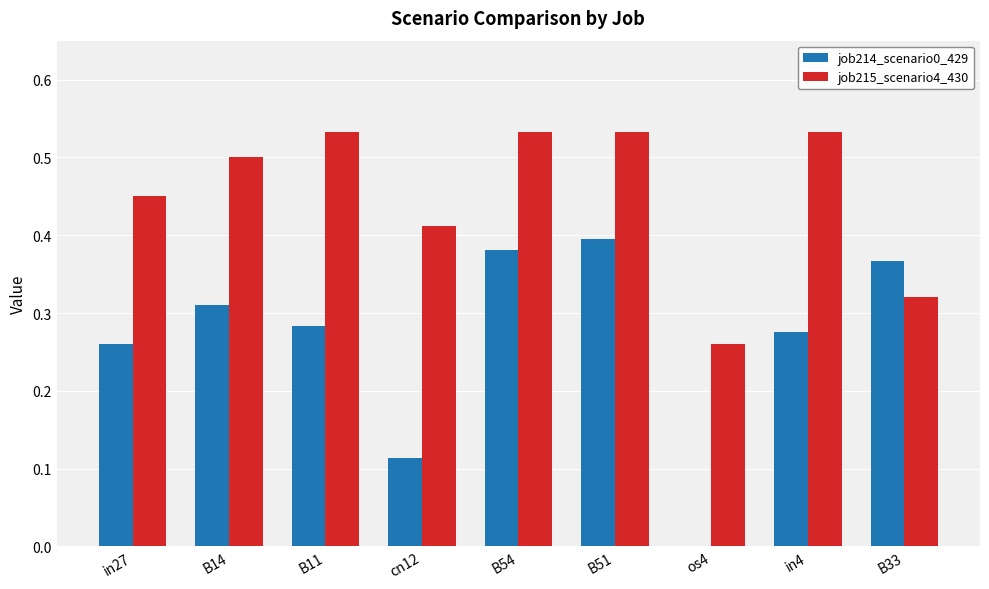

How many groups of bars are there?

9